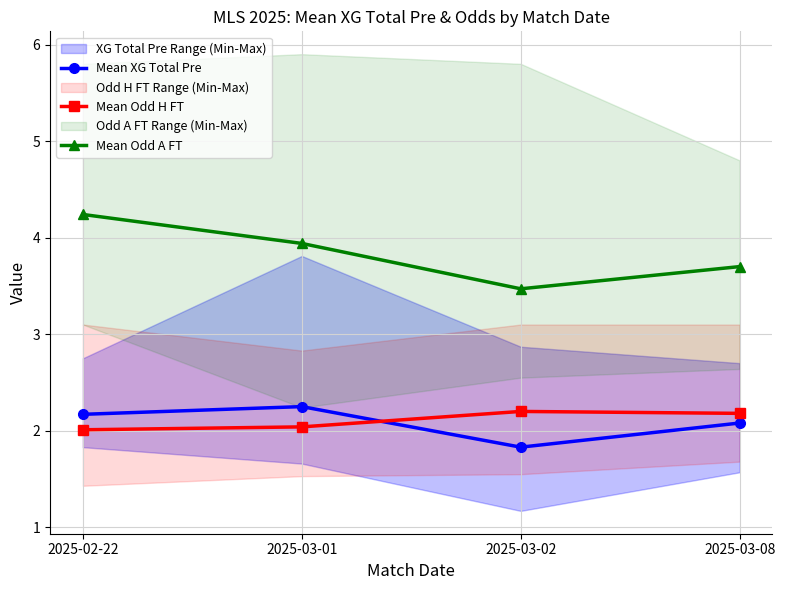

Which category has the highest value in the Mean XG Total Pre series?

2025-03-01